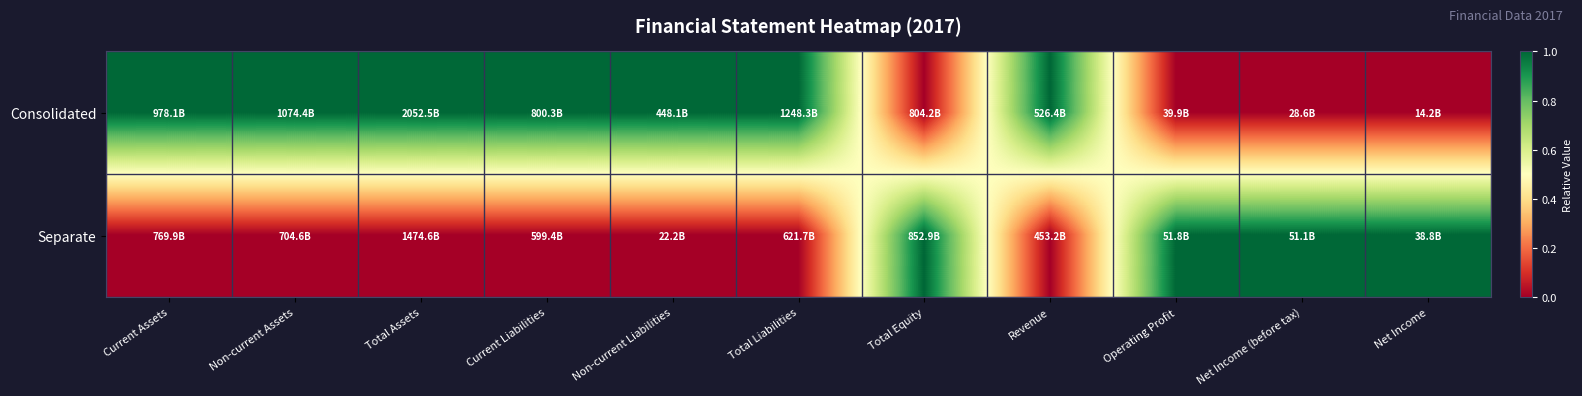

What is the difference between the highest and lowest values at Current Assets?

1